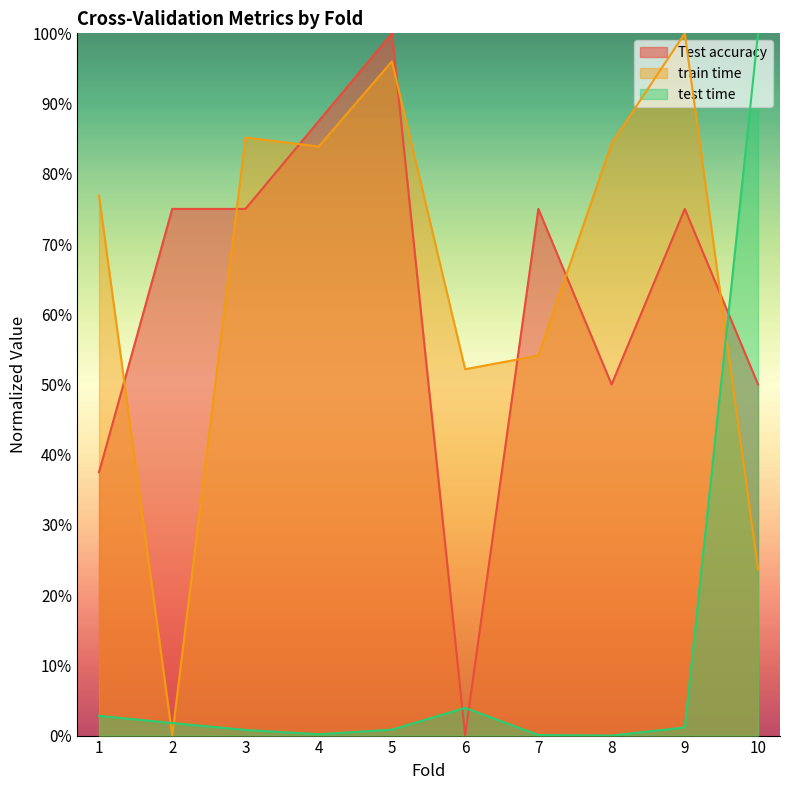

Reading left to right, what are all the values shown in this chart?

Test accuracy: 1=0.4	2=0.8	3=0.8	4=0.9	5=1.0	6=0.0	7=0.8	8=0.5	9=0.8	10=0.5
train time: 1=0.8	2=0.0	3=0.9	4=0.8	5=1.0	6=0.5	7=0.5	8=0.8	9=1.0	10=0.2
test time: 1=0.0	2=0.0	3=0.0	4=0.0	5=0.0	6=0.0	7=0.0	8=0.0	9=0.0	10=1.0